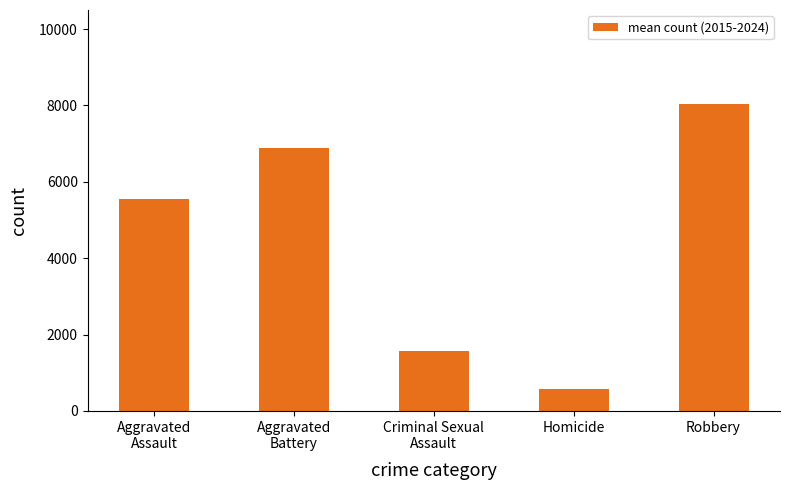

Between Aggravated
Assault and Homicide, which is larger?

Aggravated
Assault